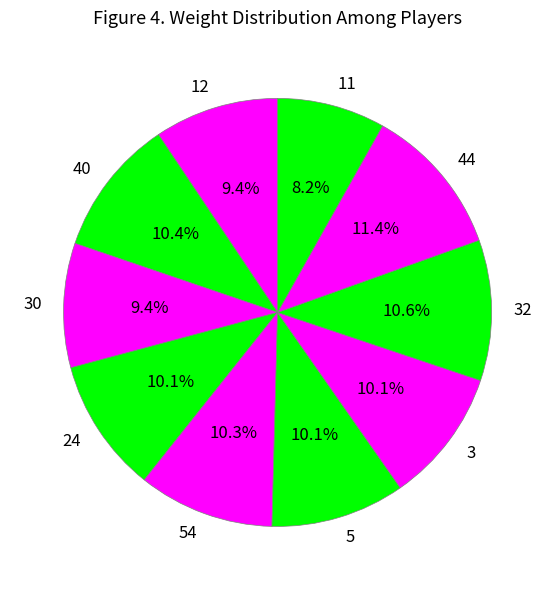

To the nearest percent, what is the difference between the 54 and 30 slice percentages?

1%